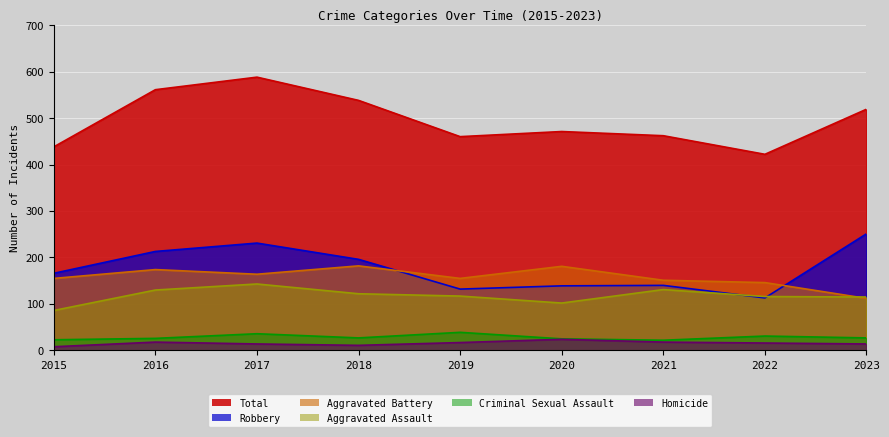

How many distinct data groups are displayed?

6